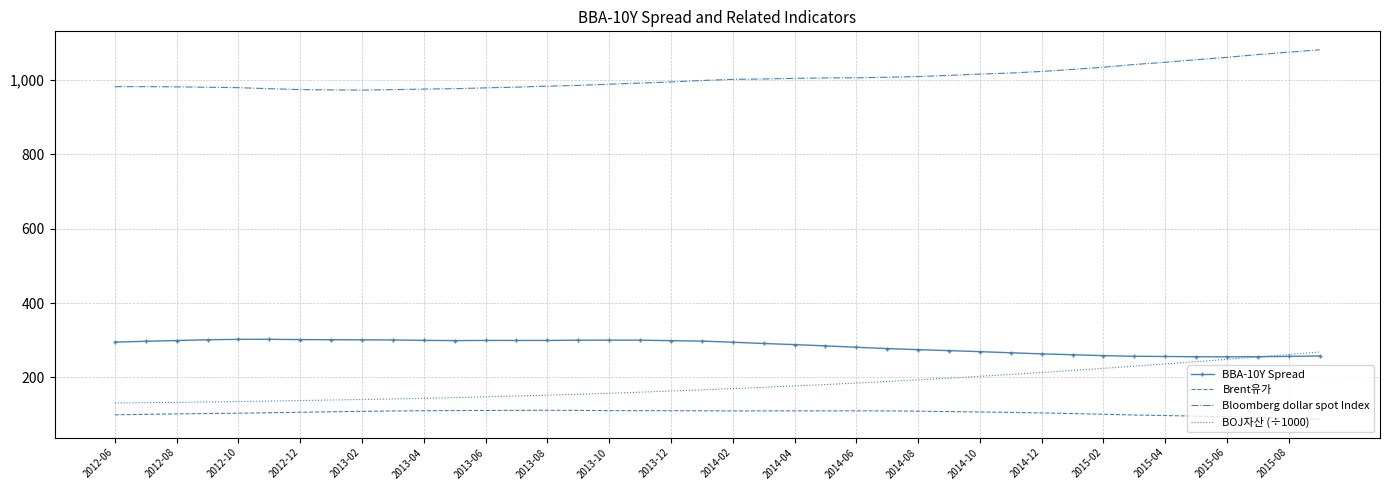

Which series has the largest range (max minus min)?

BOJ자산 (÷1000)